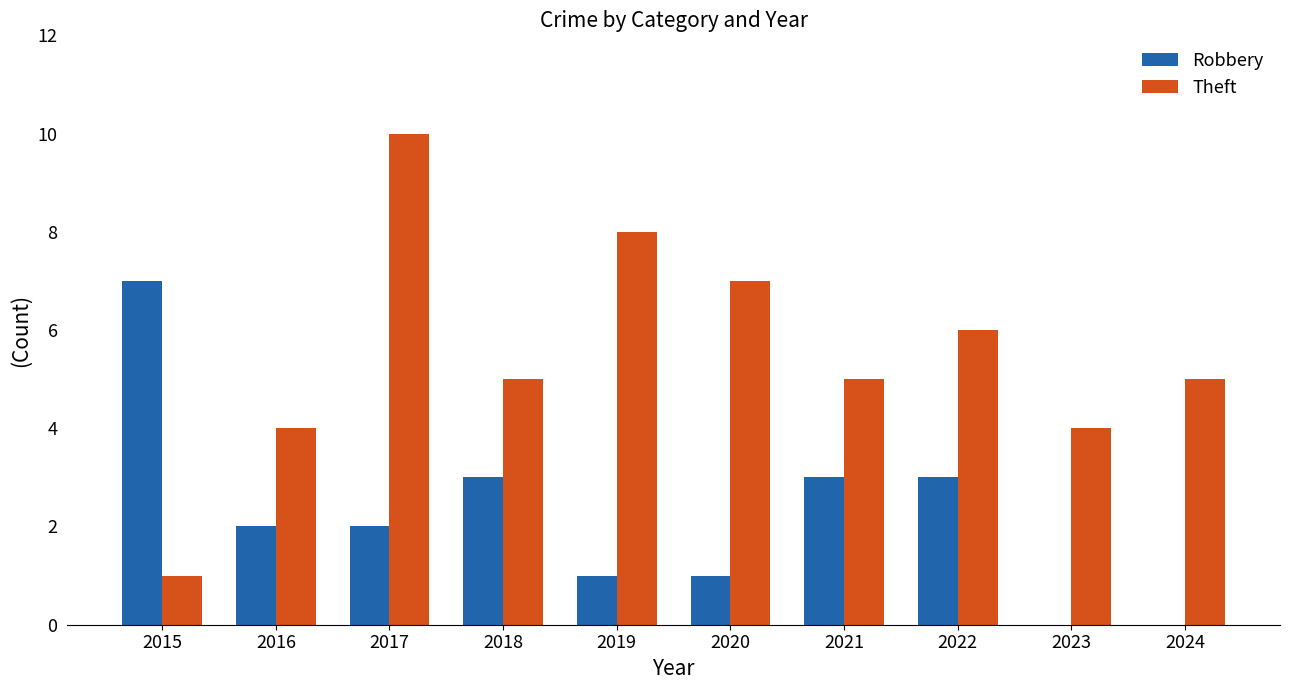

Are the bars grouped side by side (vs. stacked)?

Yes